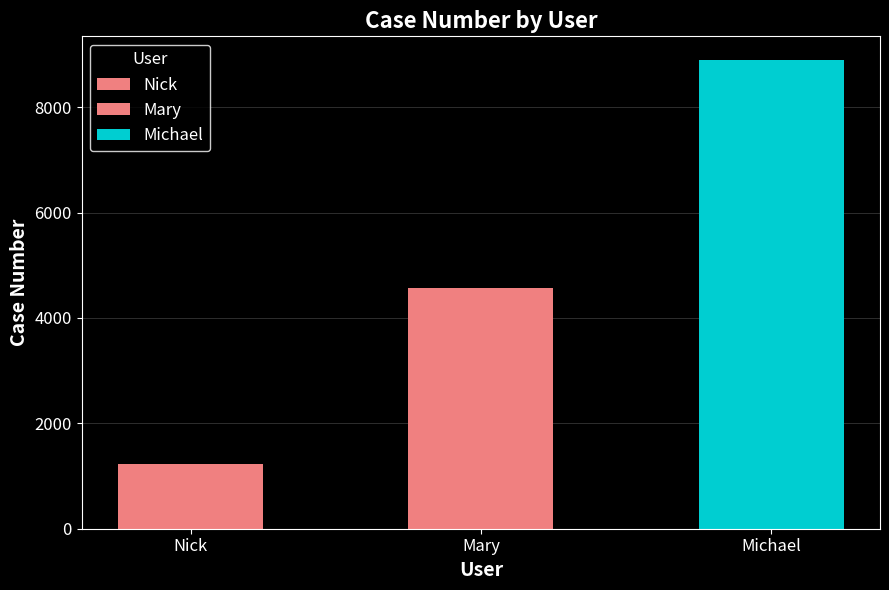

Reading right to left, list all the values displayed in this chart.

Michael=8901	Mary=4567	Nick=1234